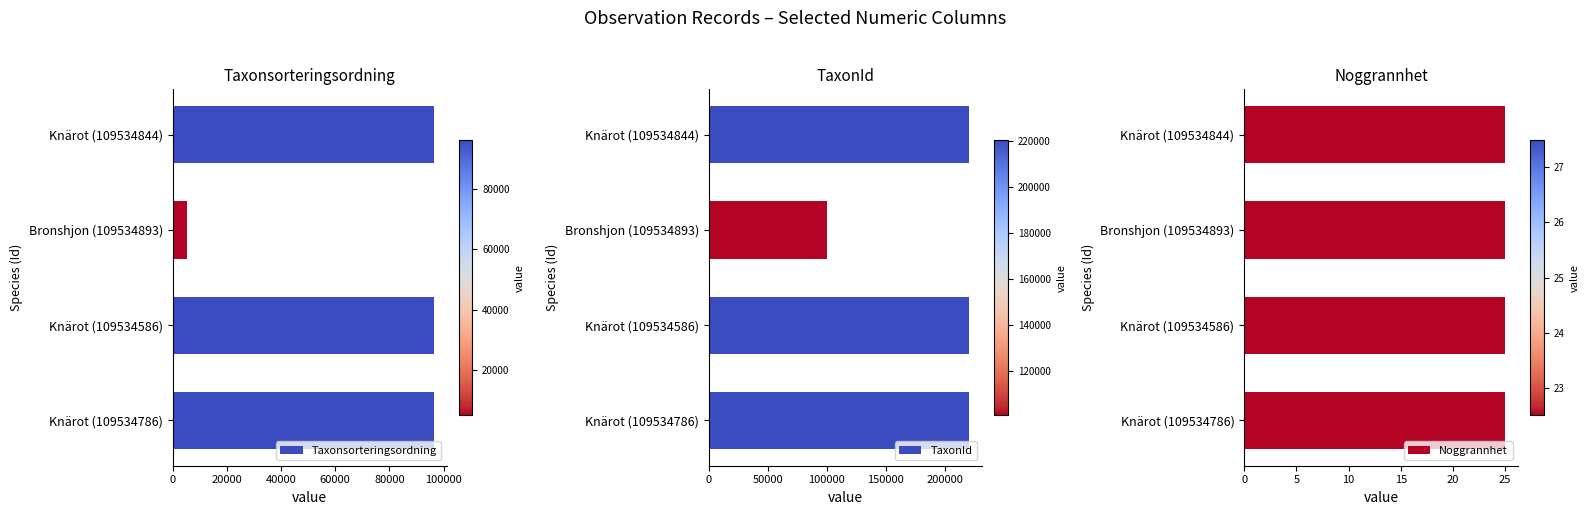

Is it true that Taxonsorteringsordning equals 8320 at Bronshjon (109534893)?

False